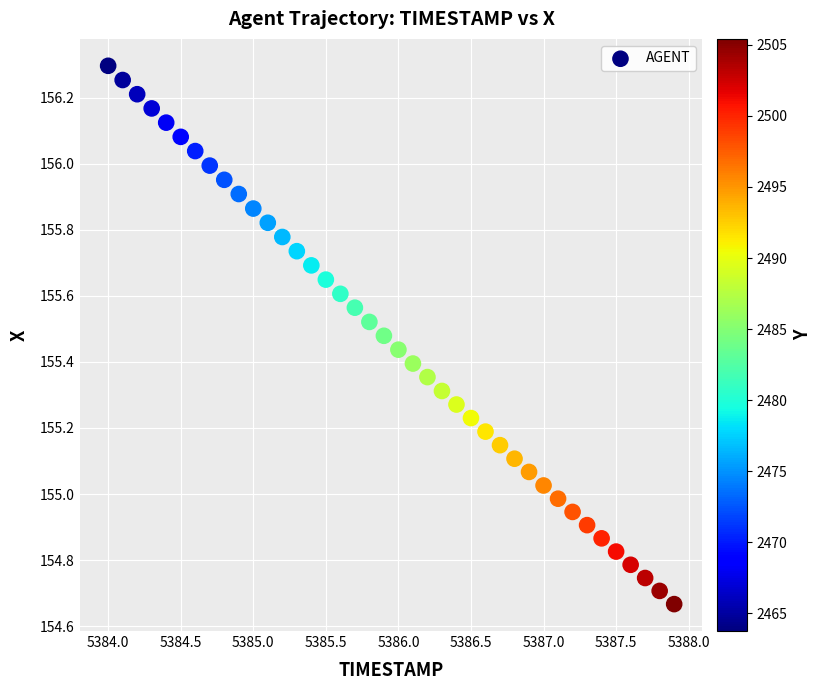

What is the range of X values (max minus min)?

3.9